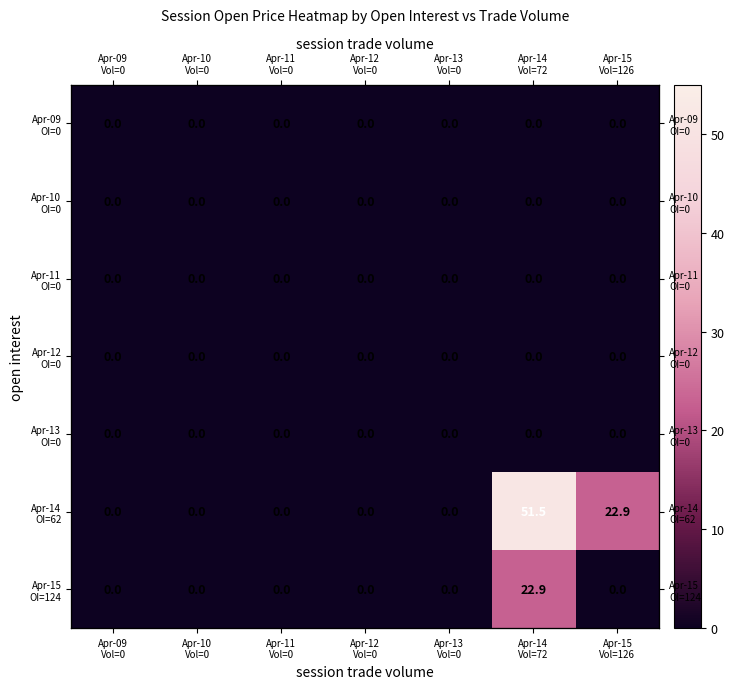

Count the number of data series in this chart.

7